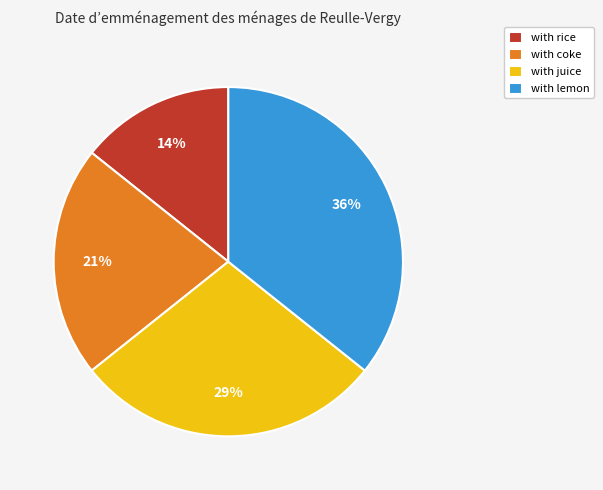

Count the number of slices in the pie.

4